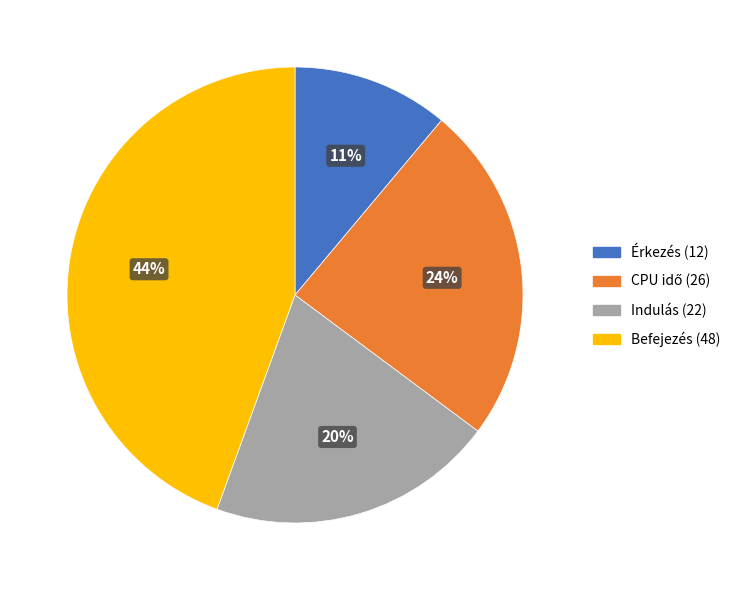

How many slices are in this pie chart?

4